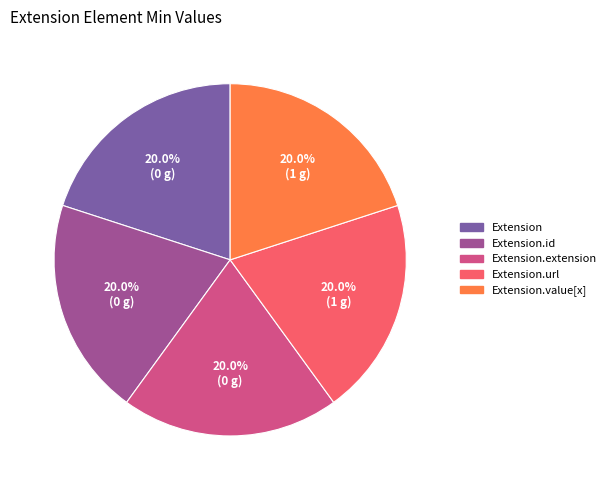

Is there any slice that represents more than half of the pie?

No